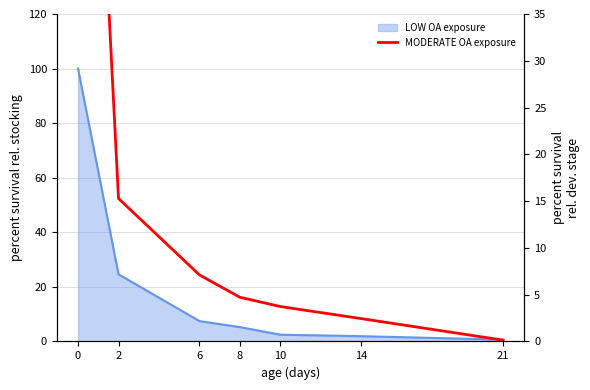

Which label corresponds to the smallest value in the chart?

21